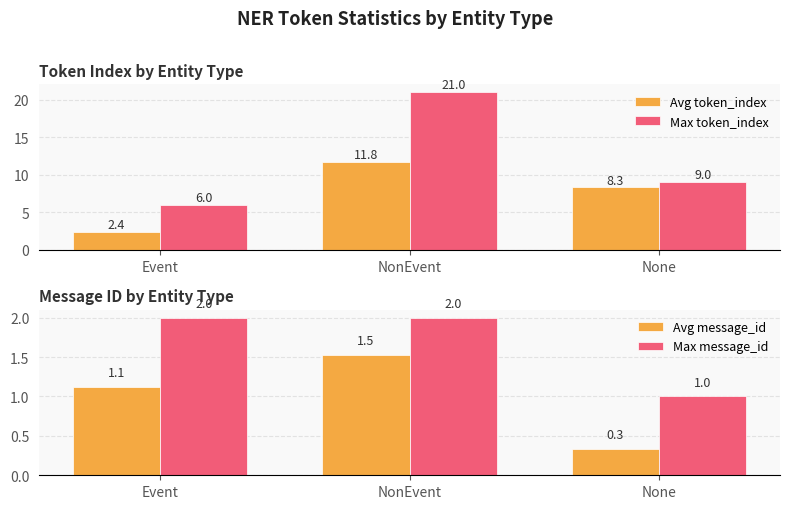

What is the smallest value displayed?

0.3